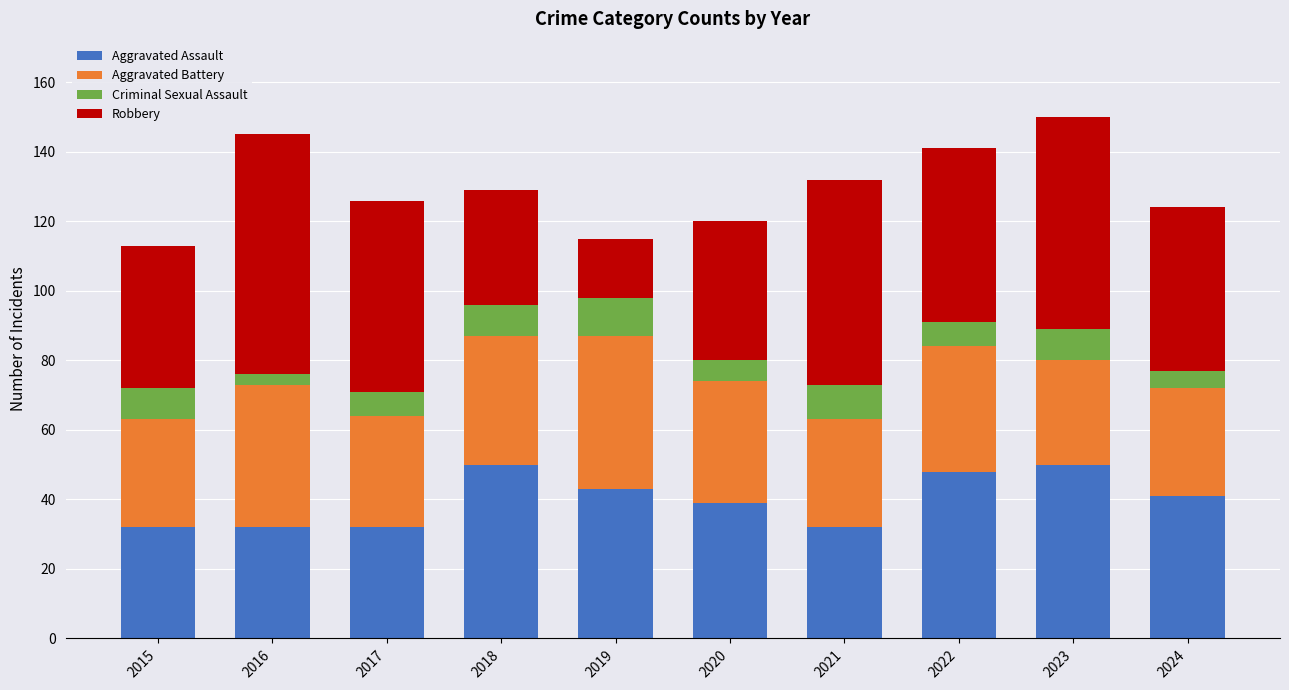

What is the difference between the second highest and second lowest values in the Aggravated Assault series?

18